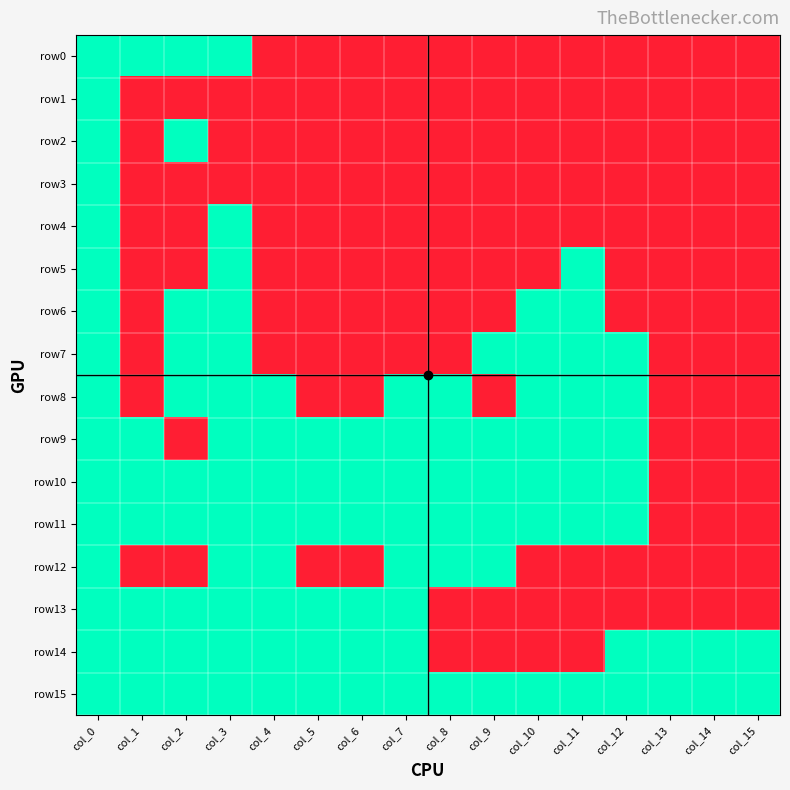

At which category is the sum across all series the highest?

col_0